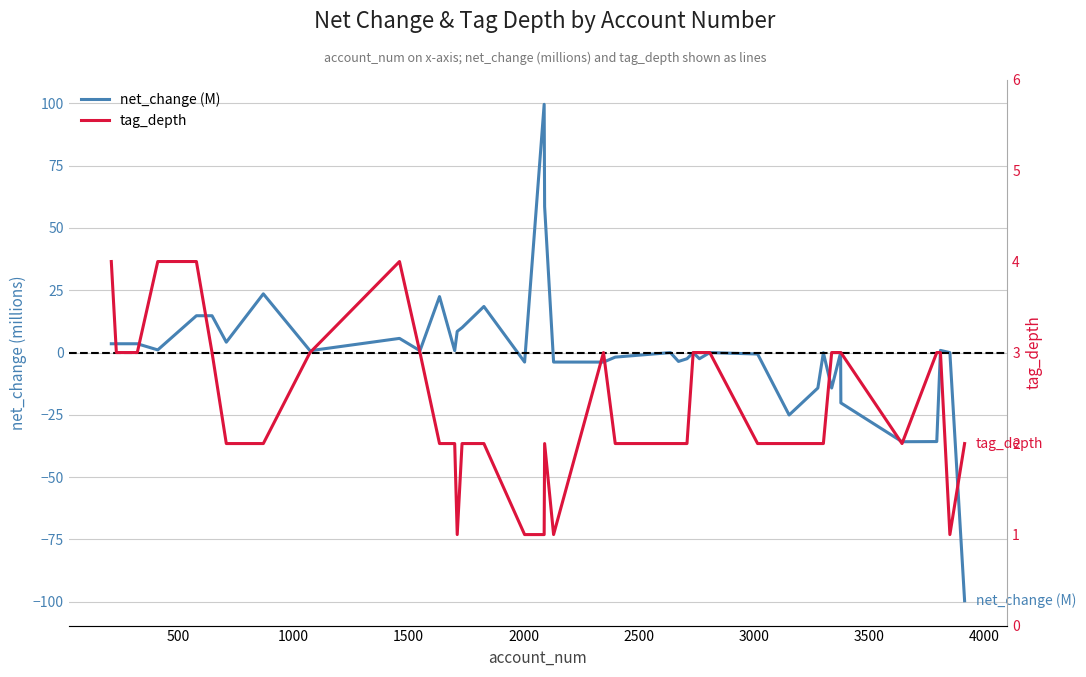

List the series in order of their peak value, lowest first.

tag_depth, net_change (M)